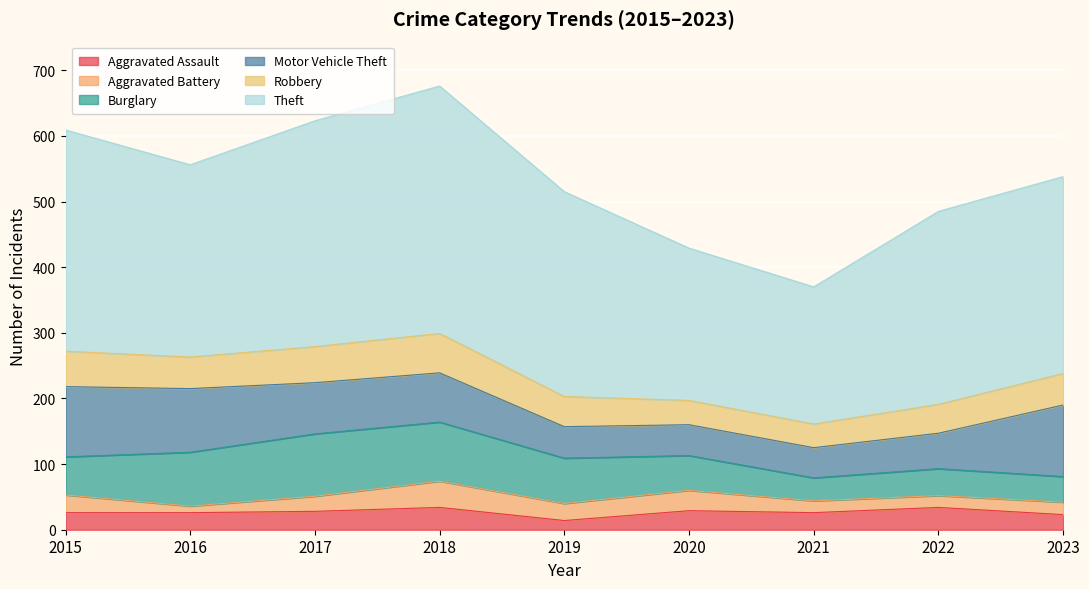

The value of Motor Vehicle Theft at 2015 is 107. True or false?

True